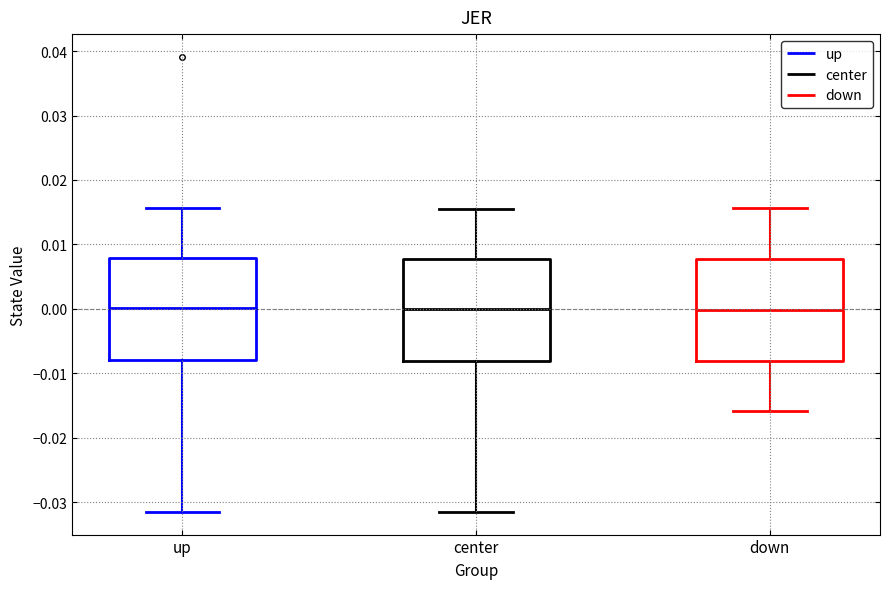

Reading left to right, transcribe this box plot: for each box, give where its median line is, the range the box spans, and where its two whiskers end, as read against the y-axis. The values are not printed on the chart, so give them approximately, as read against the axis.

up: median 0.000, box -0.008 to 0.008, whiskers -0.031 to 0.016
center: median 0.000, box -0.008 to 0.008, whiskers -0.031 to 0.016
down: median 0.000, box -0.008 to 0.008, whiskers -0.016 to 0.016